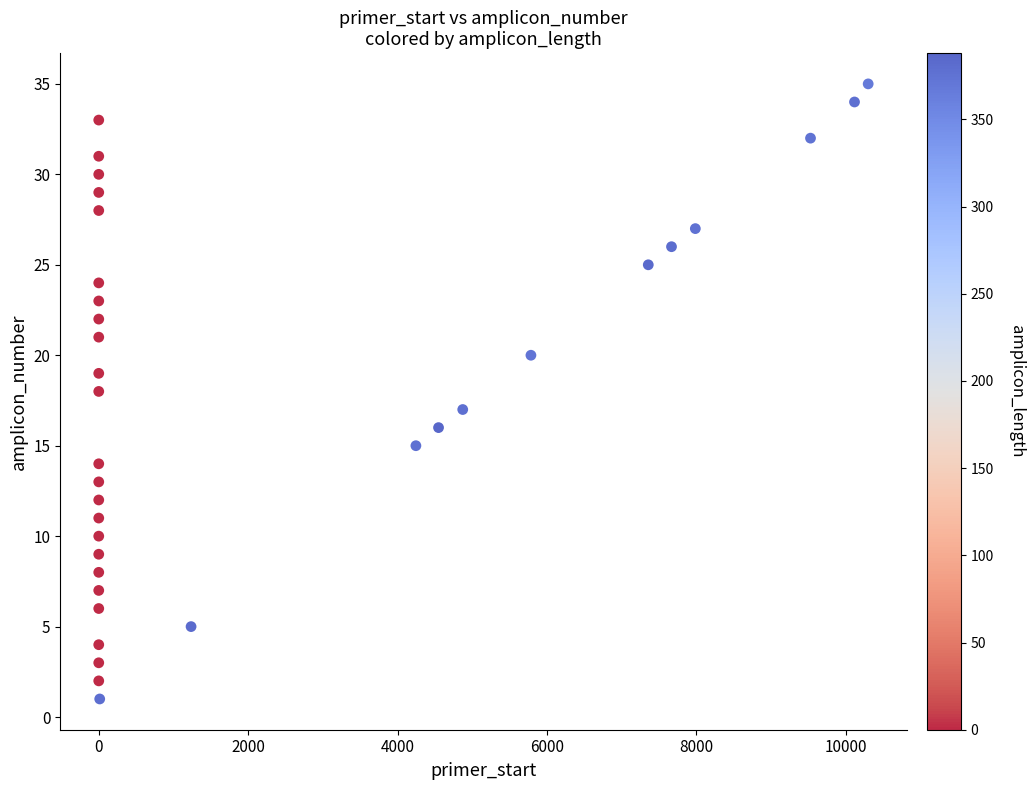

What is the range of Y values (max minus min)?

34